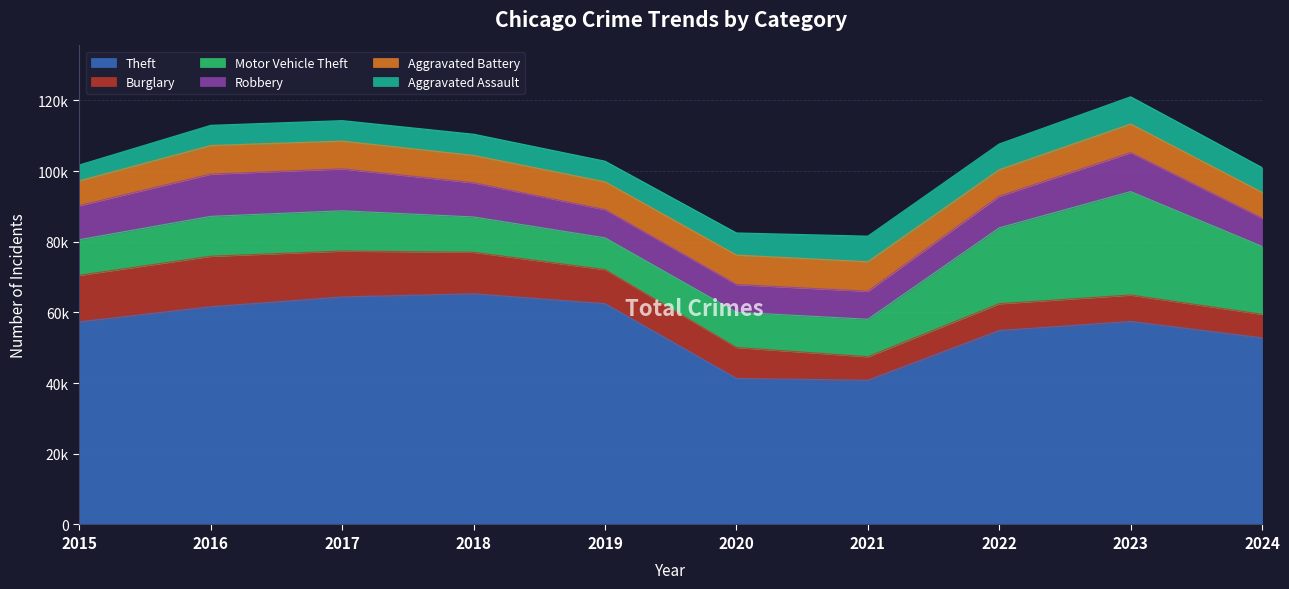

Which series changed the most between 2021 and 2023?

Motor Vehicle Theft